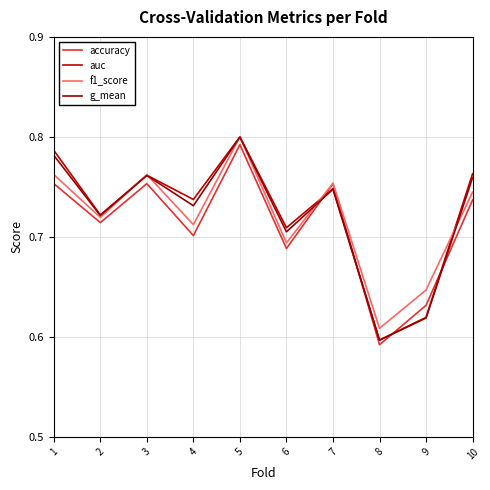

Is this an area chart (filled region under the line)?

No